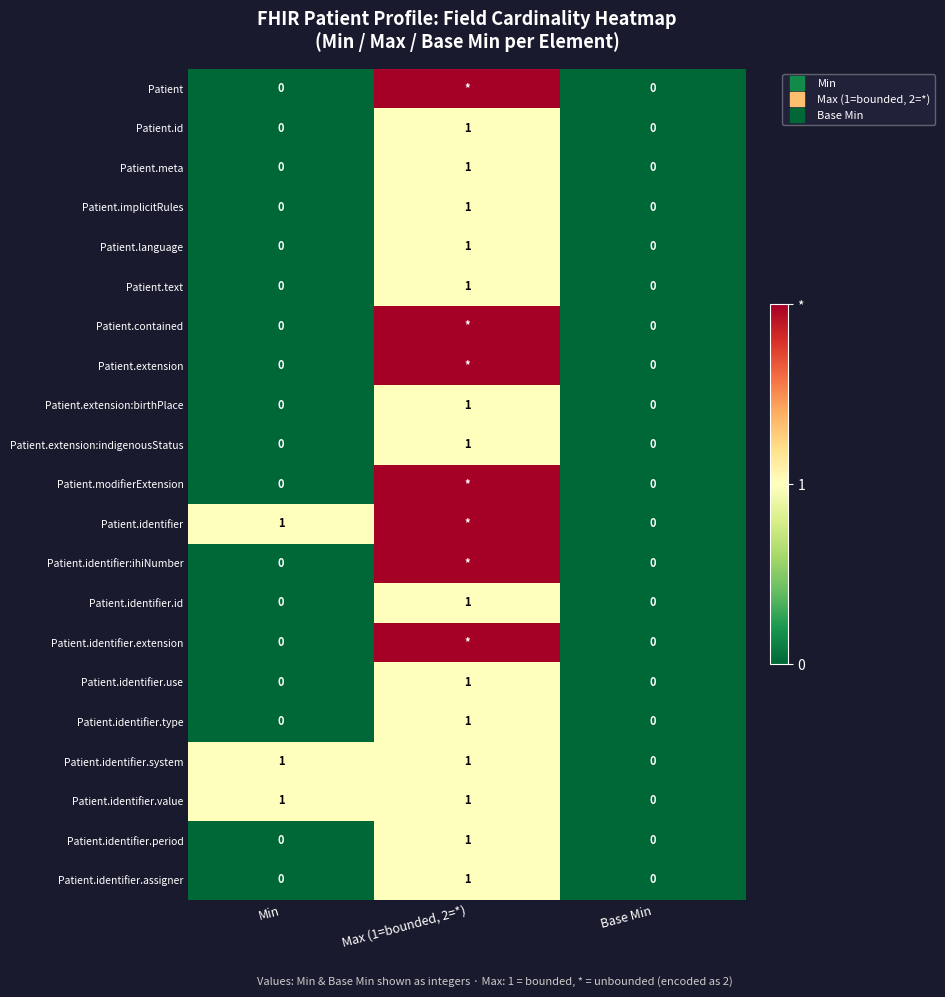

Which category has the lowest value in the Patient.identifier.id series?

Min